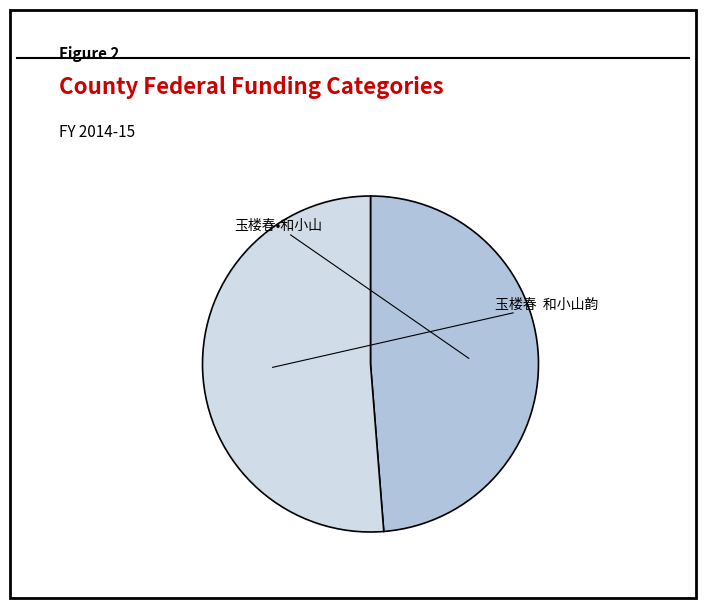

To the nearest percent, what portion does 玉楼春•和小山 represent?

49%